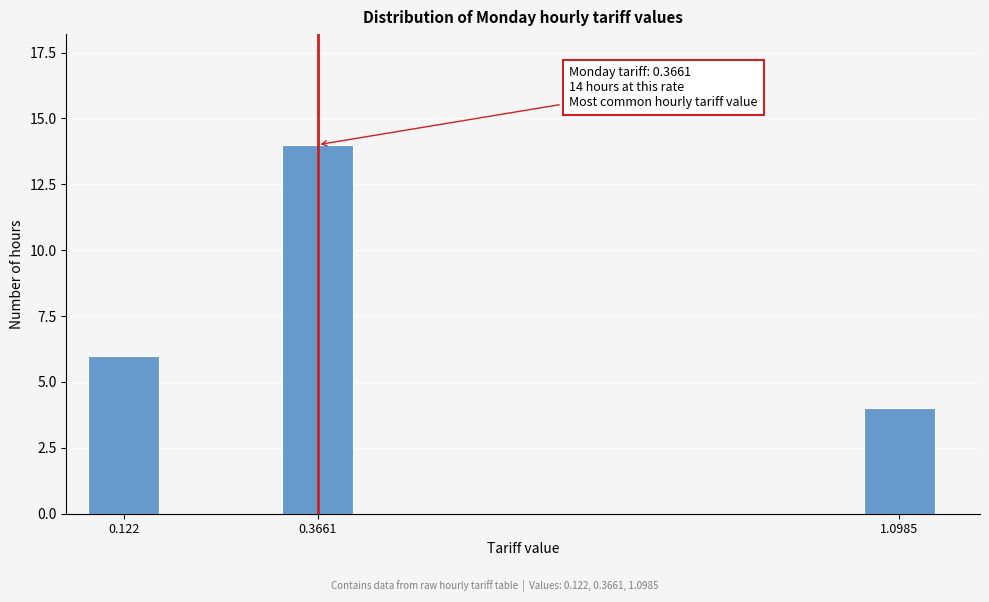

Reading left to right, extract all data points from this chart.

0.122=6	0.3661=14	1.0985=4